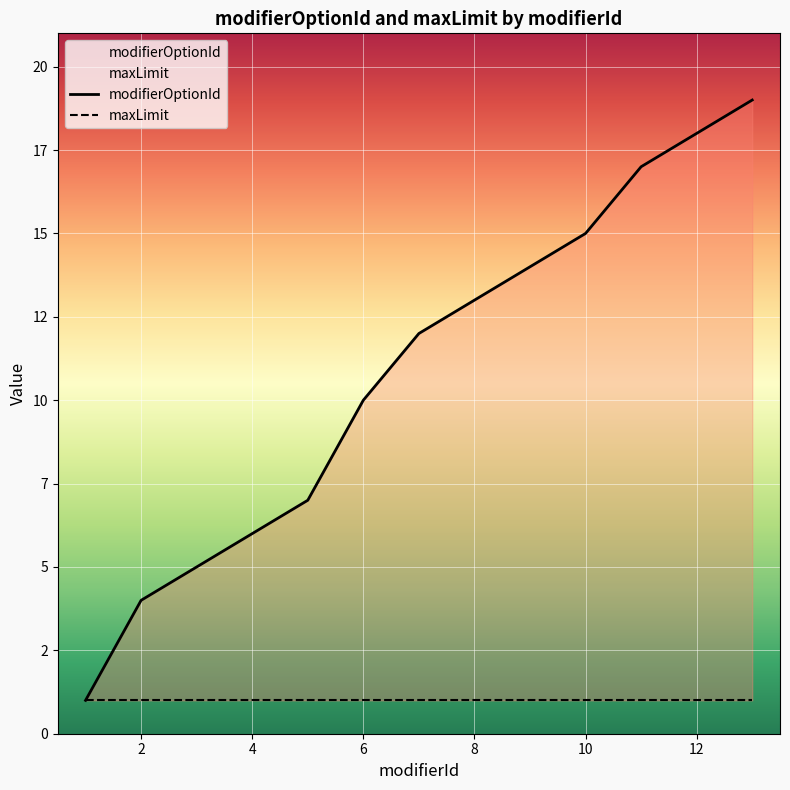

Reading left to right, transcribe all the data shown in this chart.

1	4	5	6	7	10	12	13	14	15	17	18	19